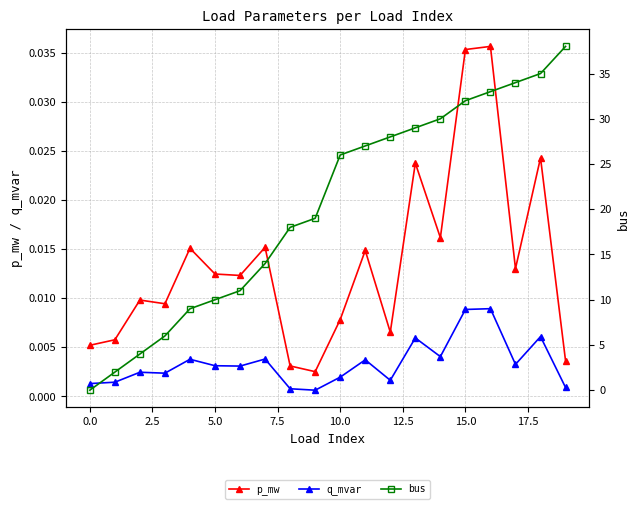

At which label does bus first exceed 26?

11